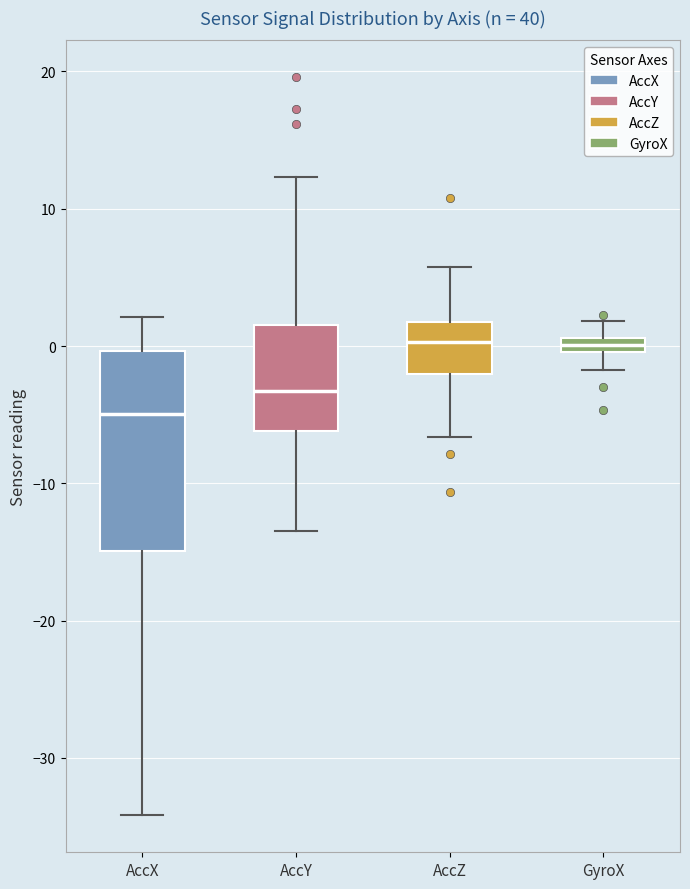

Where does the upper whisker of the box for AccX end on the y-axis? The values are not printed on the chart, so give them approximately, as read against the axis.

2